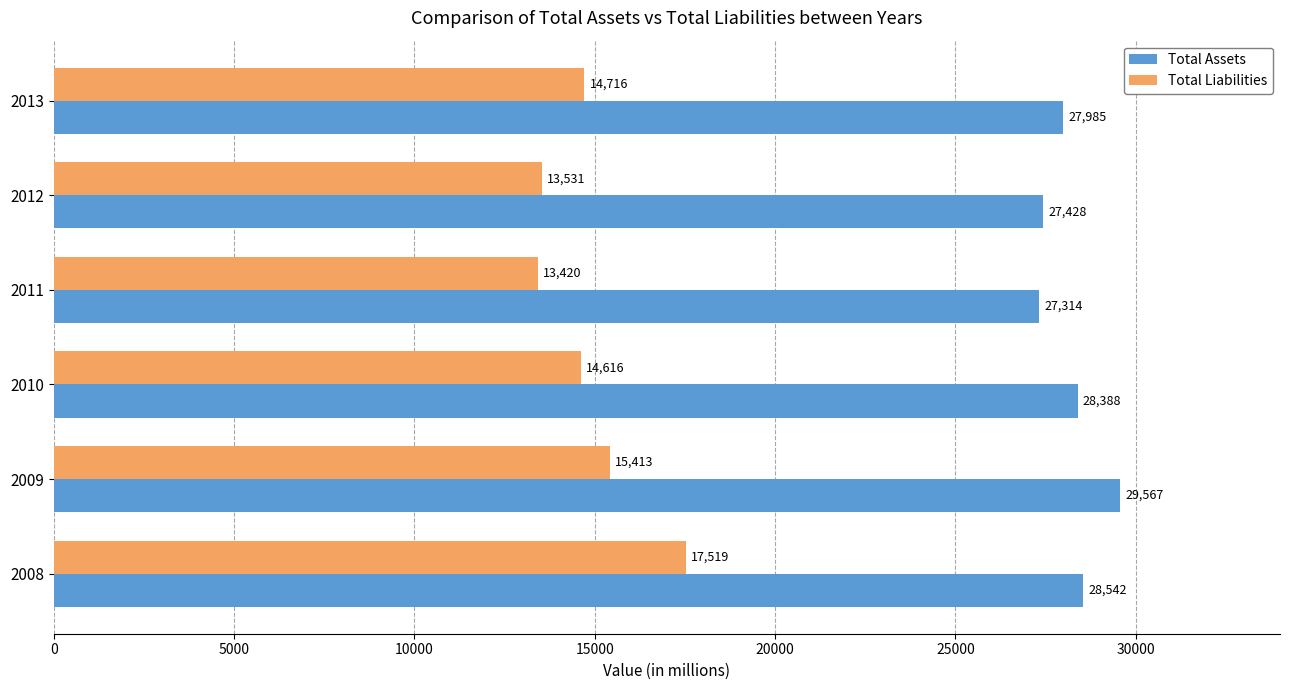

List the series in order of their peak value, lowest first.

Total Liabilities, Total Assets